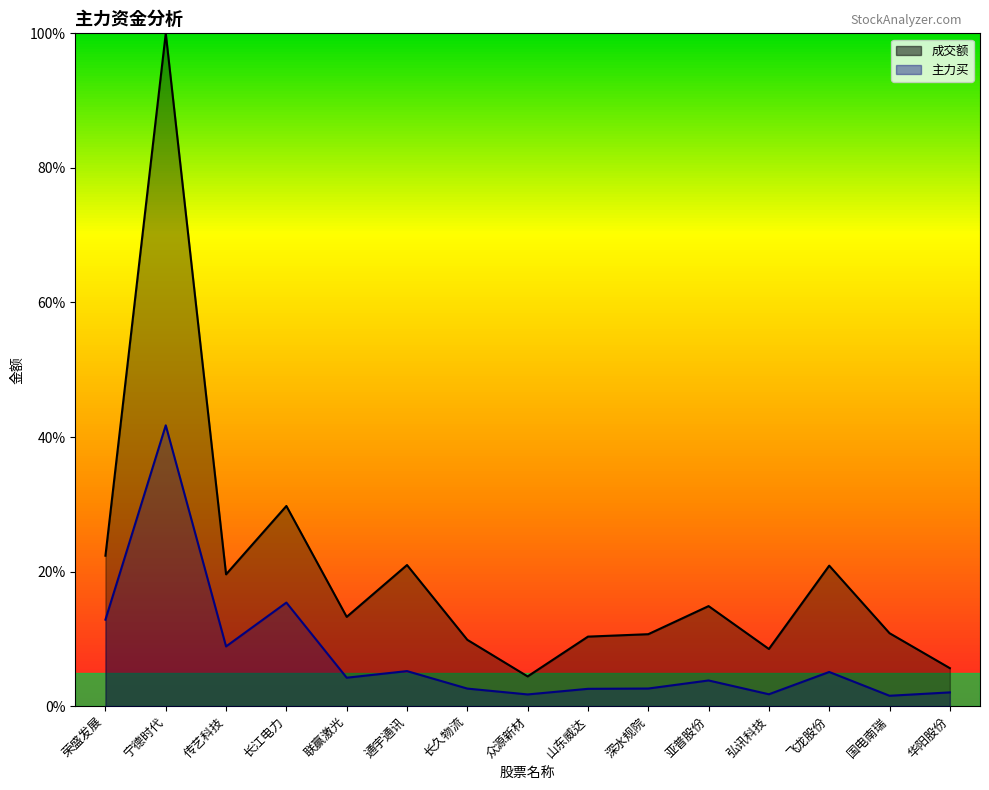

Does the chart display data point markers on the line(s)?

No